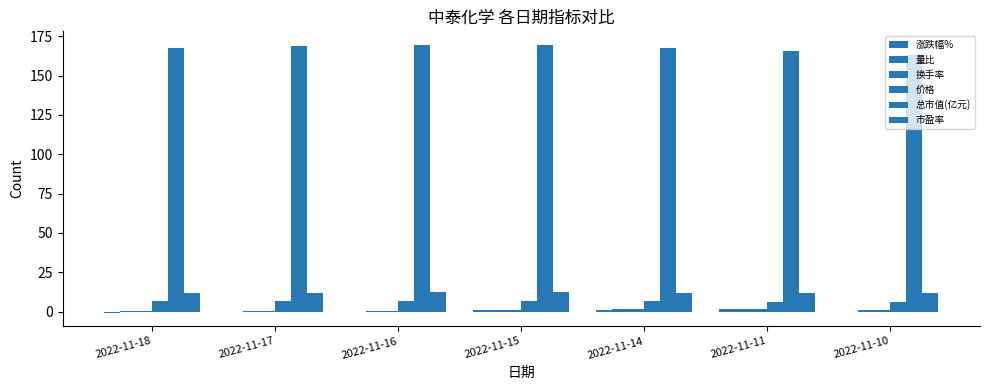

Reading right to left, what are all the values shown in this chart?

涨跌幅%: -0.2	1.8	1.3	1.1	0.0	-0.3	-0.8
量比: 0.8	1.5	1.6	1.0	0.6	0.6	0.7
换手率: 0.8	1.4	1.5	1.0	0.7	0.7	0.7
价格: 6.3	6.4	6.5	6.5	6.5	6.5	6.5
总市值(亿元): 162.8	165.7	167.8	169.6	169.6	169.1	167.8
市盈率: 11.7	11.9	12.0	12.2	12.2	12.1	12.0